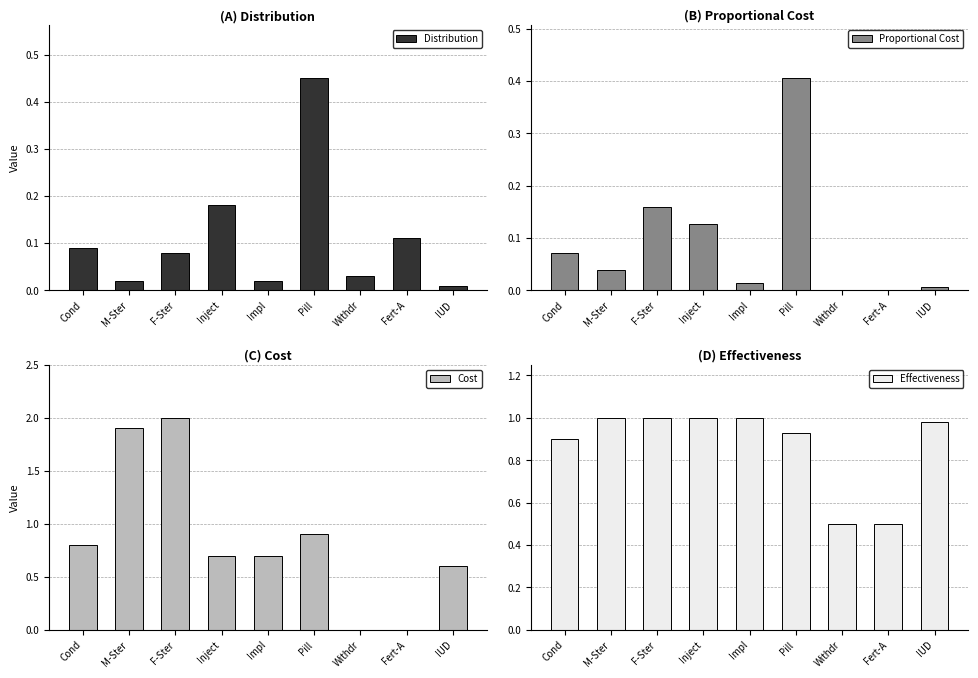

Reading right to left, list all the values displayed in this chart.

Distribution: IUD=0.0	Fert-A=0.1	Withdr=0.0	Pill=0.5	Impl=0.0	Inject=0.2	F-Ster=0.1	M-Ster=0.0	Cond=0.1
Proportional Cost: IUD=0.0	Fert-A=0.0	Withdr=0.0	Pill=0.4	Impl=0.0	Inject=0.1	F-Ster=0.2	M-Ster=0.0	Cond=0.1
Cost: IUD=0.6	Fert-A=0.0	Withdr=0.0	Pill=0.9	Impl=0.7	Inject=0.7	F-Ster=2.0	M-Ster=1.9	Cond=0.8
Effectiveness: IUD=1.0	Fert-A=0.5	Withdr=0.5	Pill=0.9	Impl=1.0	Inject=1.0	F-Ster=1.0	M-Ster=1.0	Cond=0.9